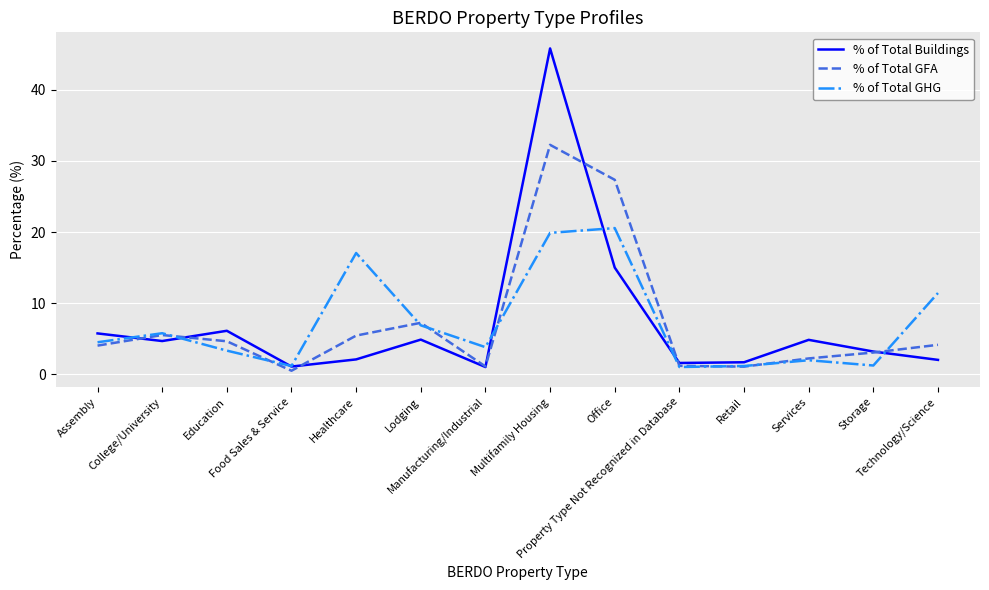

What is the average value of the % of Total GHG series?

7.1